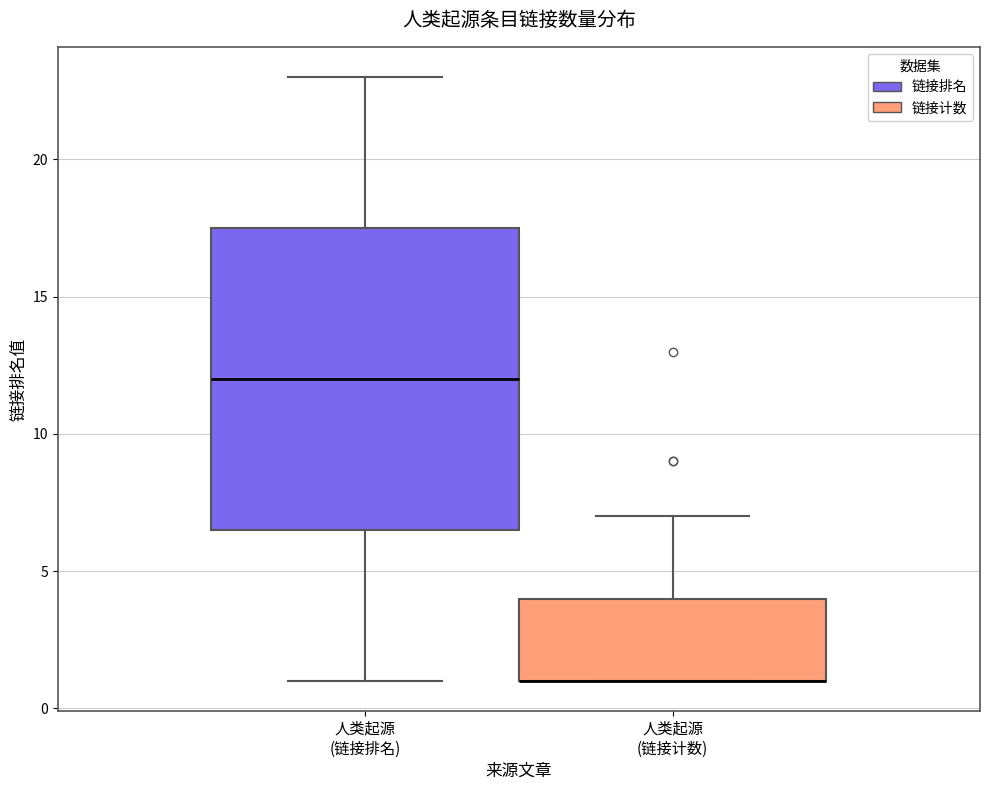

Where is the lower edge of the box for 人类起源 (链接计数) on the y-axis? The values are not printed on the chart, so give them approximately, as read against the axis.

1.0